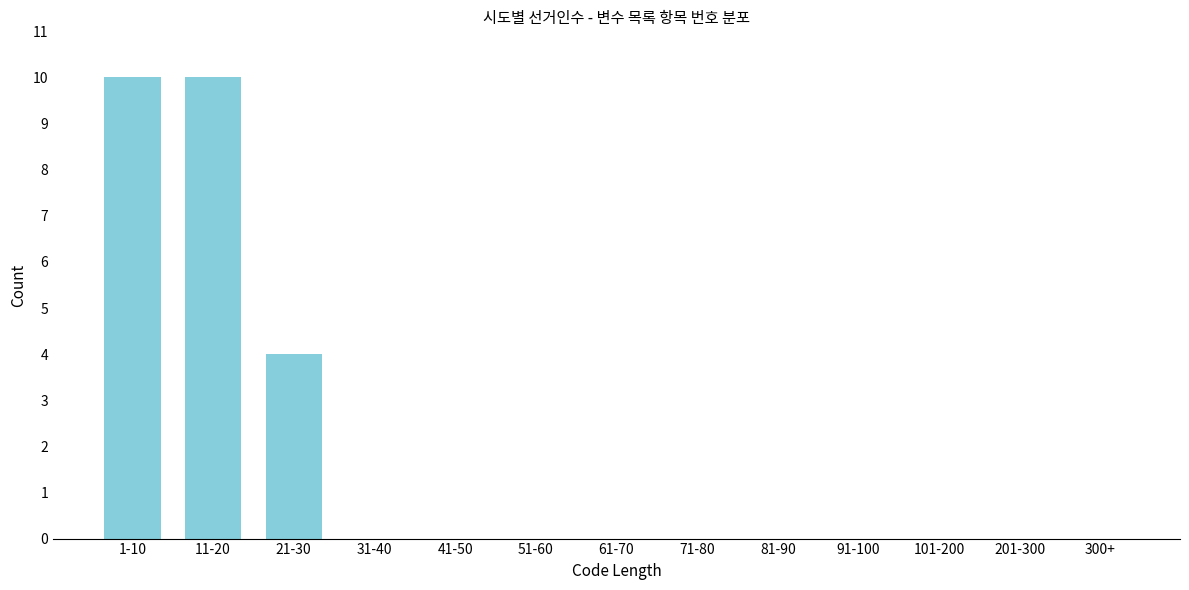

Reading right to left, what are all the values shown in this chart?

300+=0	201-300=0	101-200=0	91-100=0	81-90=0	71-80=0	61-70=0	51-60=0	41-50=0	31-40=0	21-30=4	11-20=10	1-10=10